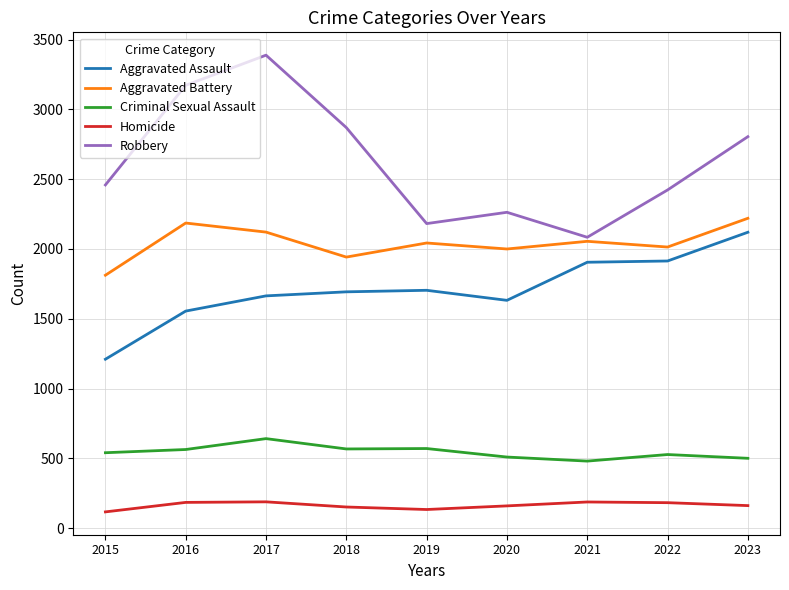

What is the smallest value displayed?

116